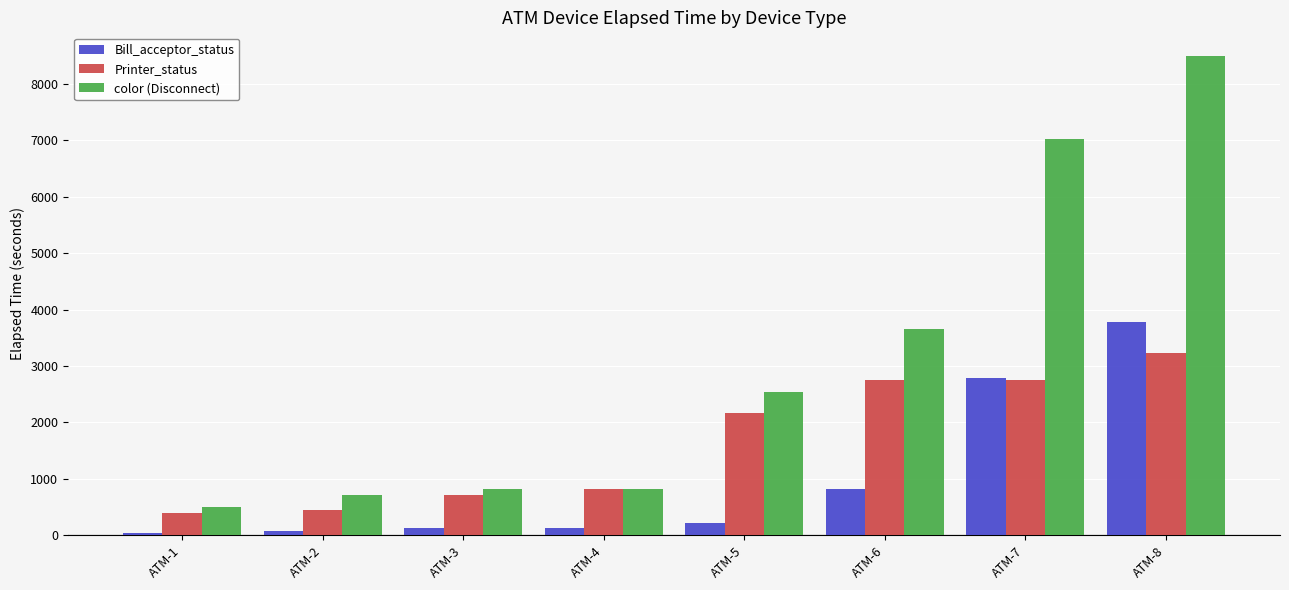

The value of Printer_status at ATM-1 is 391. True or false?

True